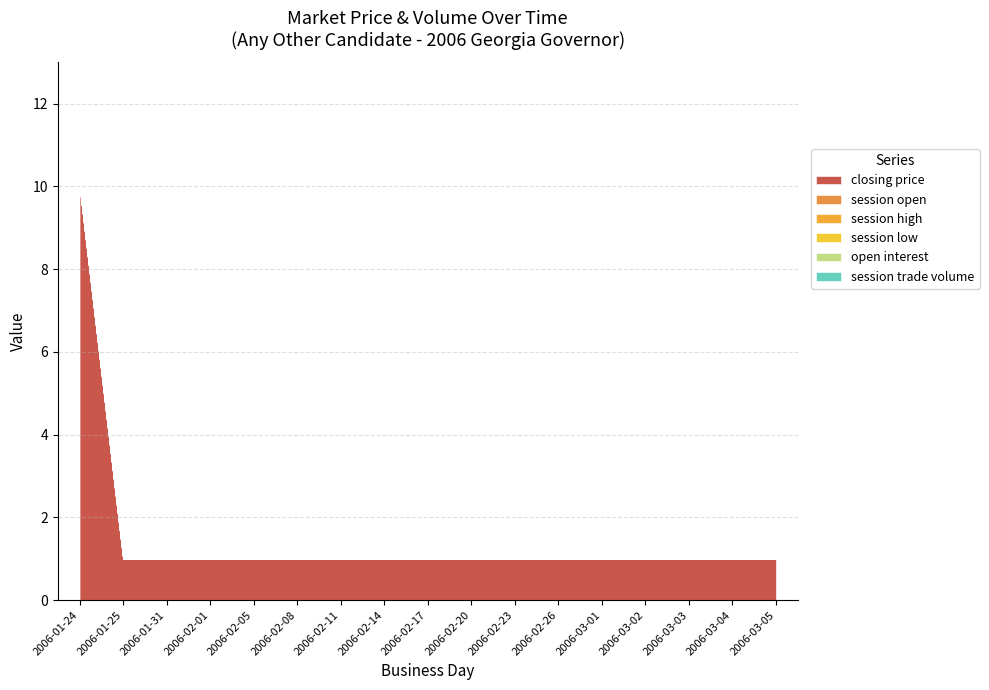

True or false: open interest and session high intersect in this chart.

False